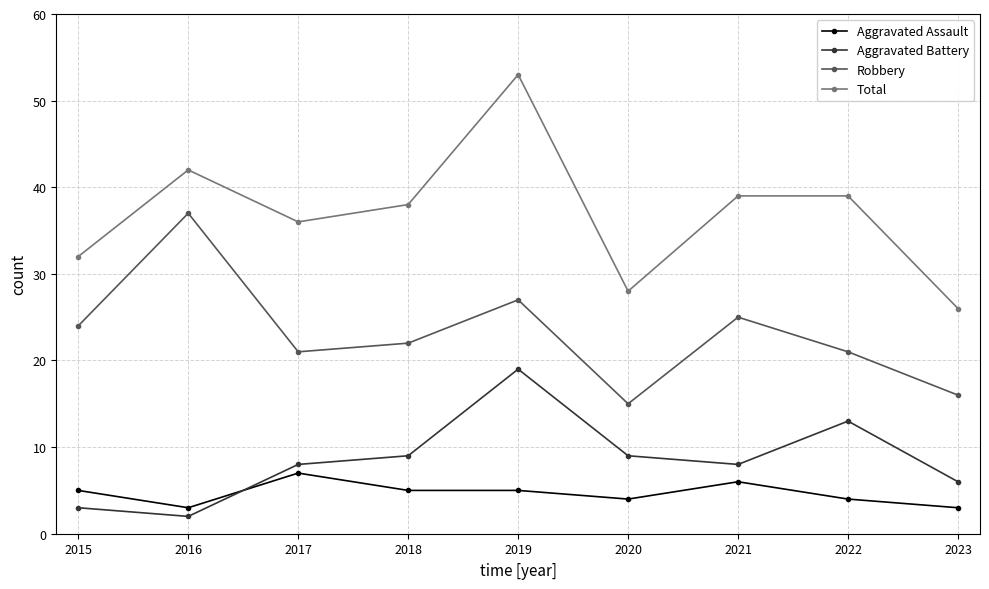

True or false: Robbery and Total intersect in this chart.

False